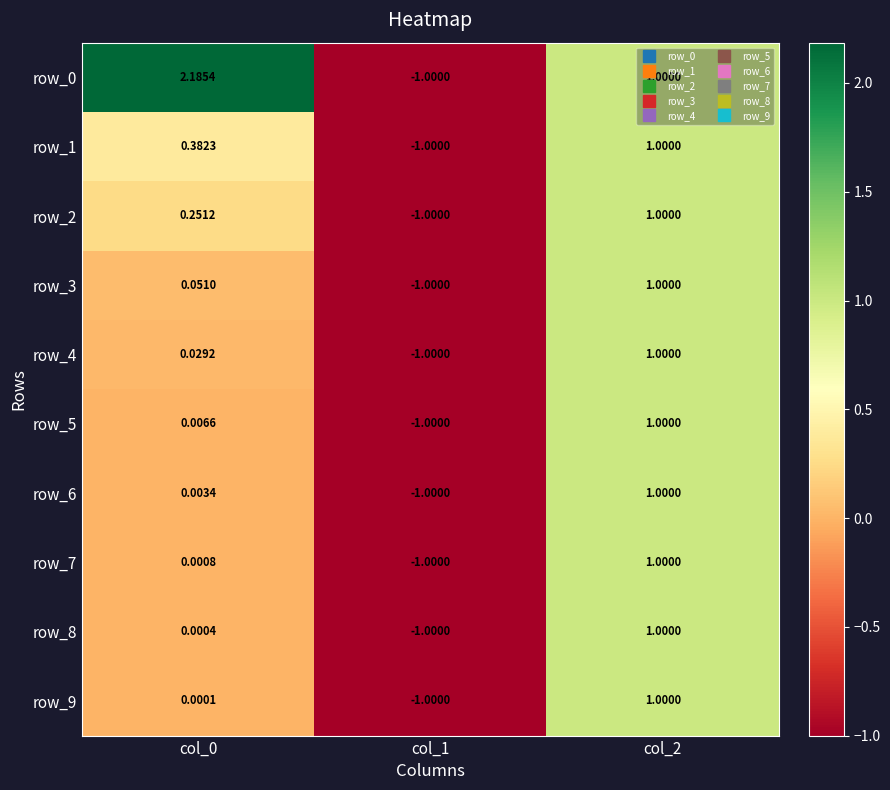

True or false: row_8 has a value of 0.2 at col_2.

False